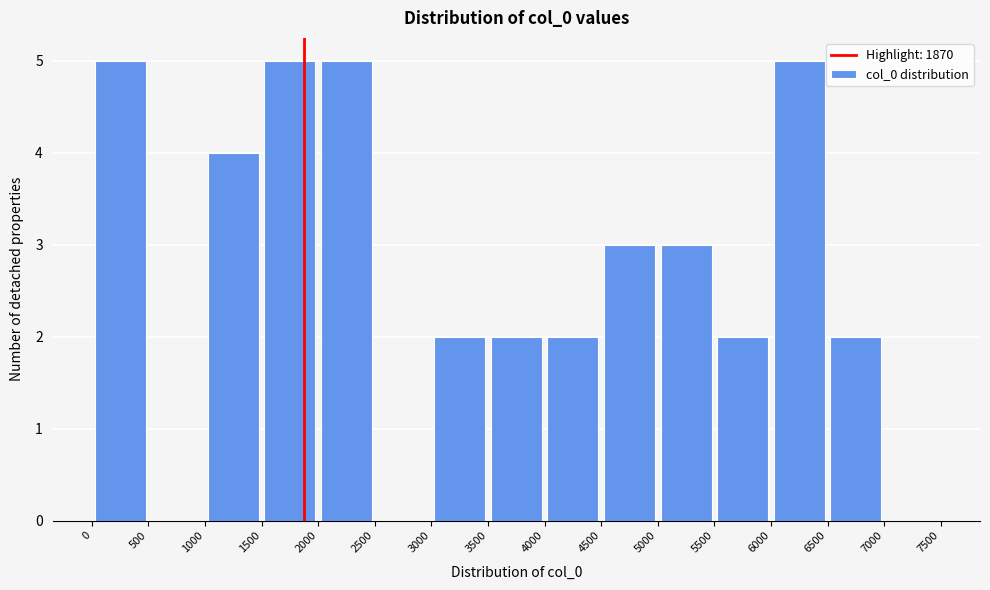

What is the height of the bar covering 6000 to 6500 on the x-axis? The values are not printed on the chart, so give them approximately, as read against the axis.

5